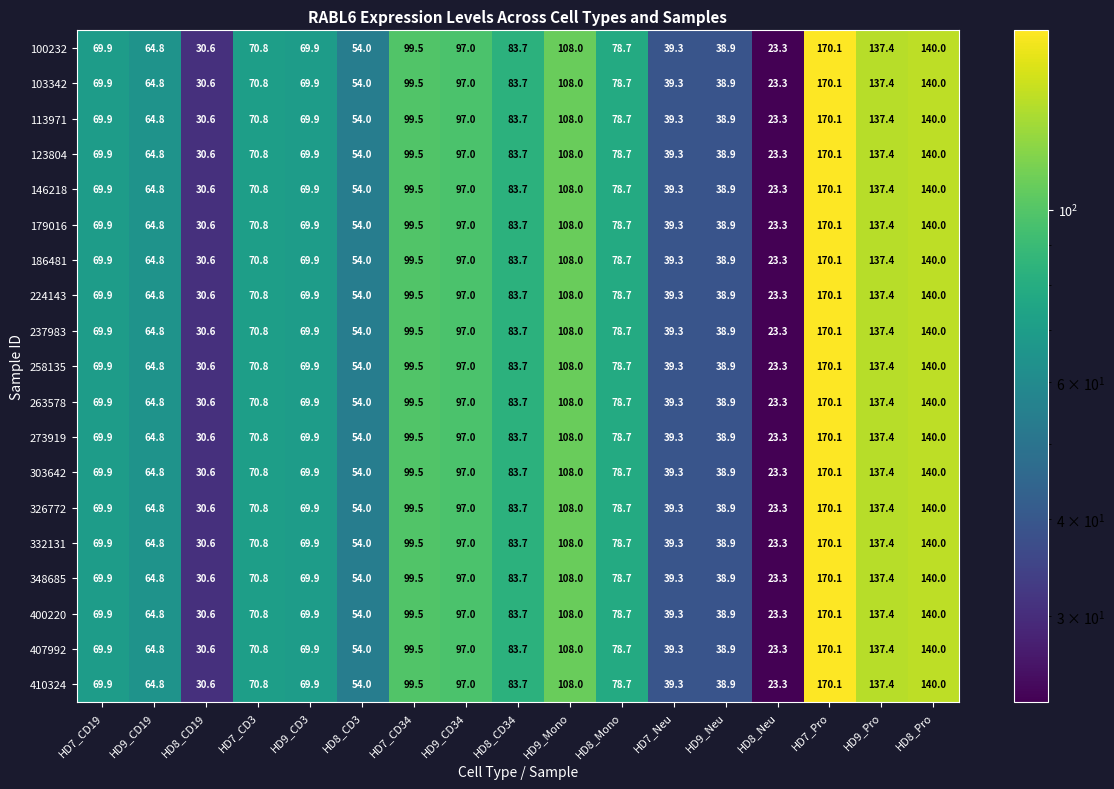

How many distinct data groups are displayed?

19